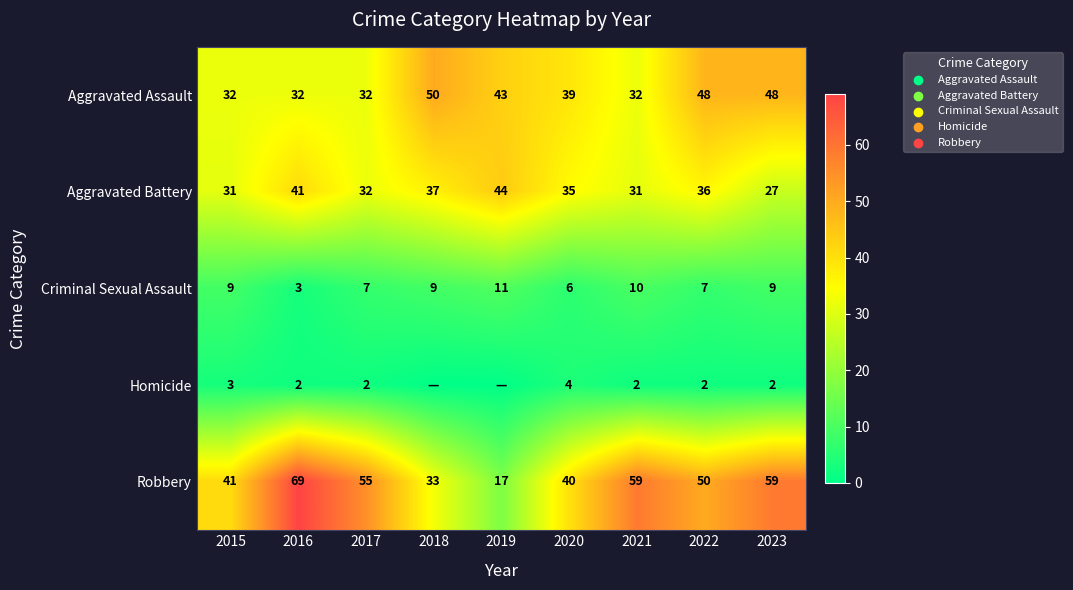

Read the Criminal Sexual Assault value at 2017.

7